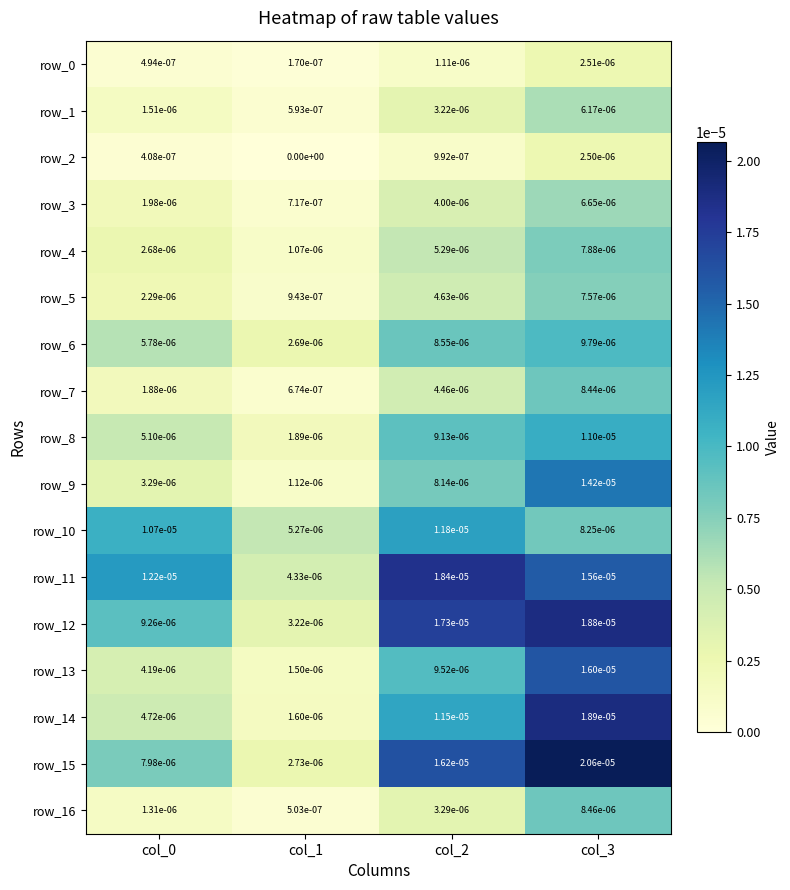

True or false: row_10 has a value of 0.0 at col_0.

True